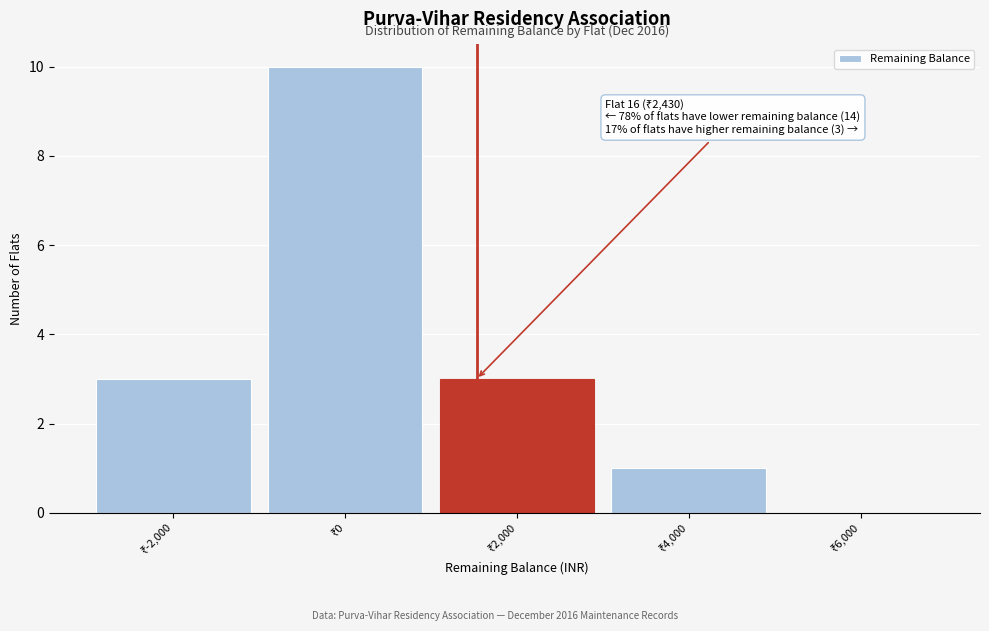

What is the sum of all values?

17